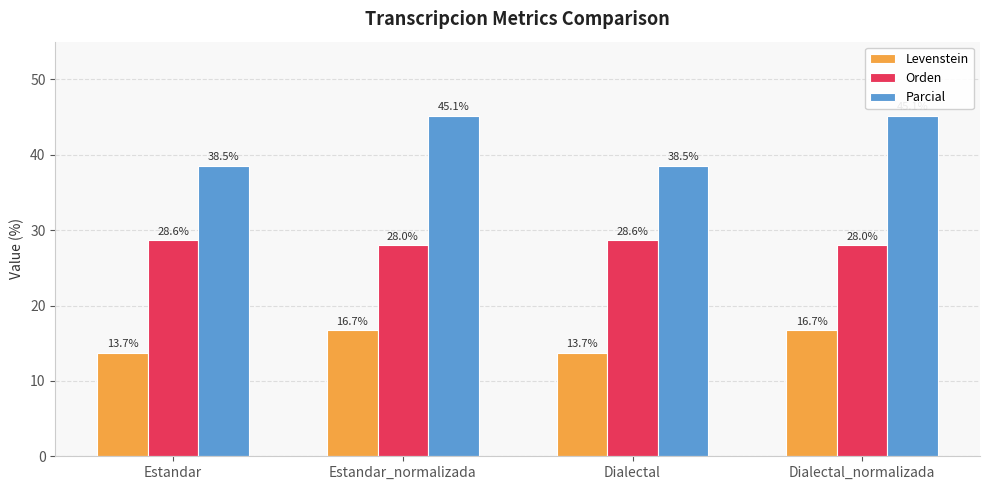

How many bars are there in each group?

3